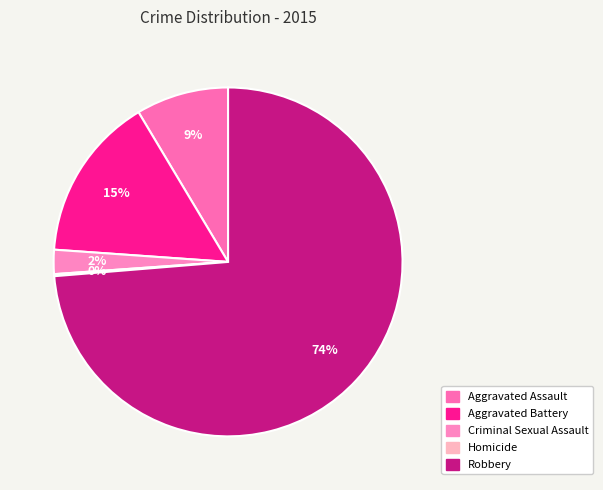

How many slices are in this pie chart?

5